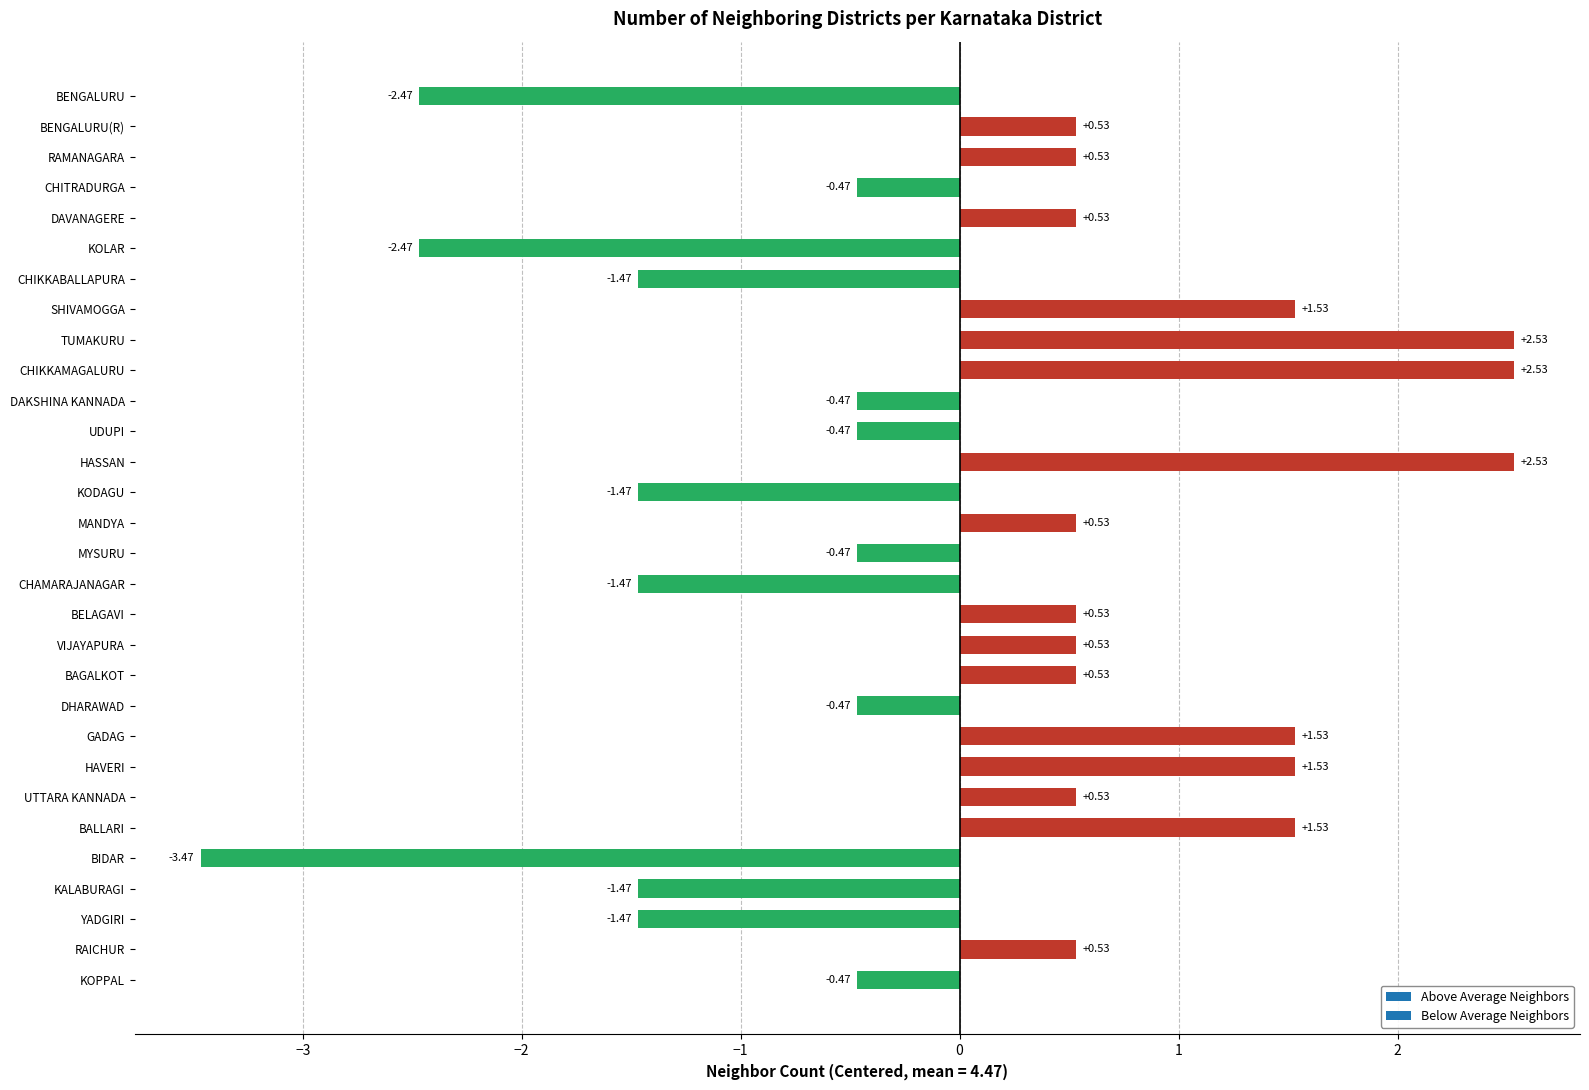

What is the sum of the values at BAGALKOT and CHIKKABALLAPURA?

-0.9